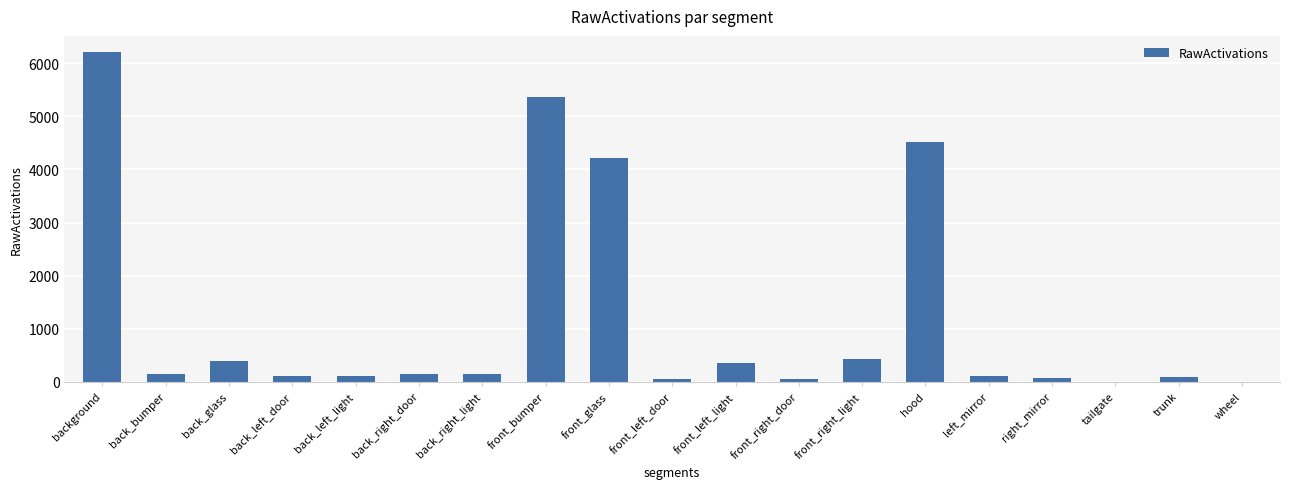

What is the sum of all values?

22528.5